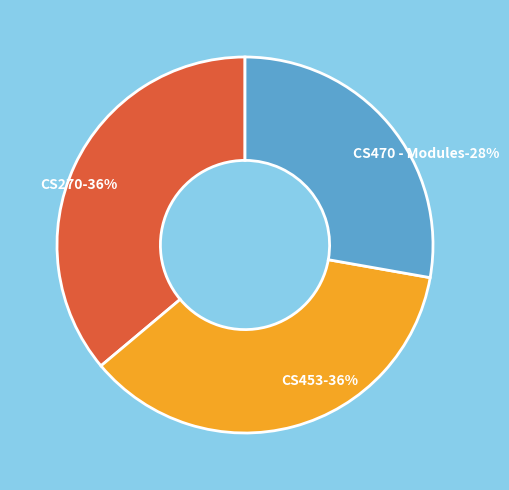

To the nearest percent, what is the difference between the largest and smallest slice percentages?

8%